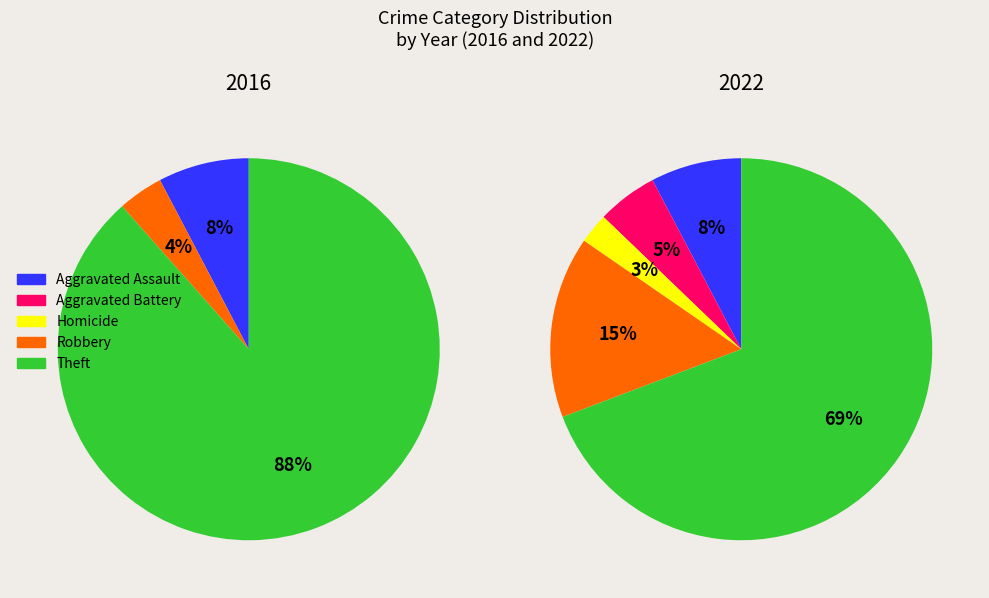

The Robbery slice represents 30% of the pie. True or false?

False